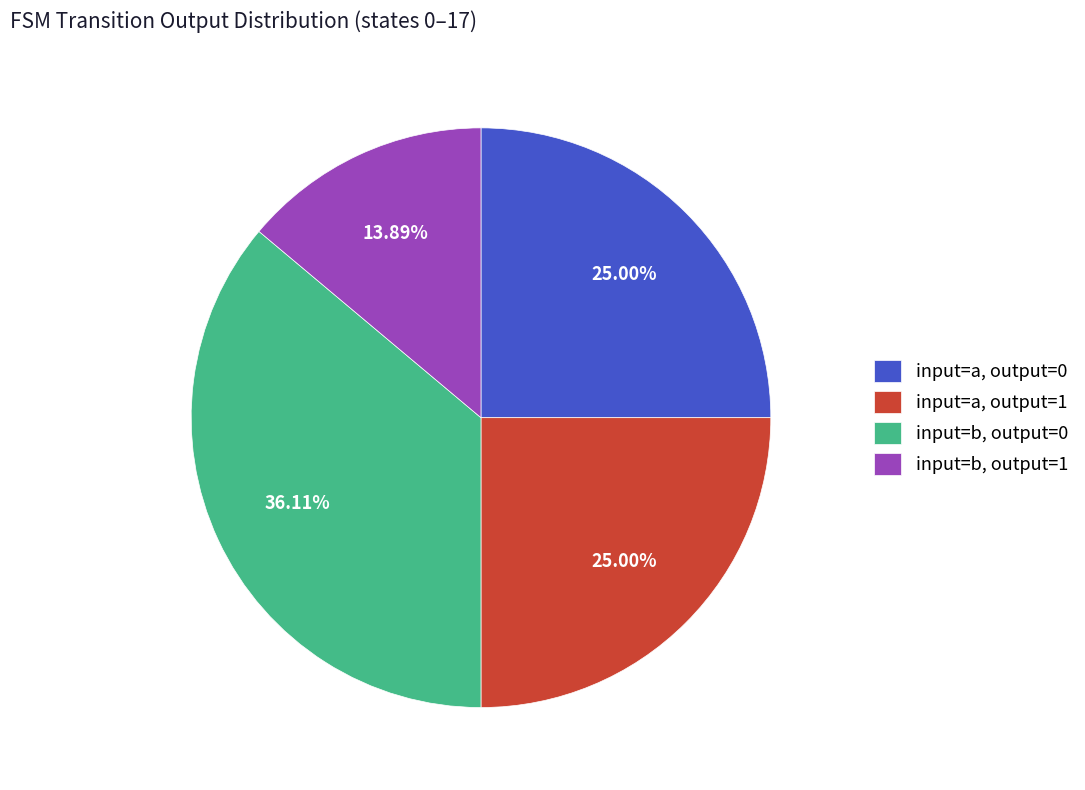

Which has a higher value, input=b, output=1 or input=b, output=0?

input=b, output=0